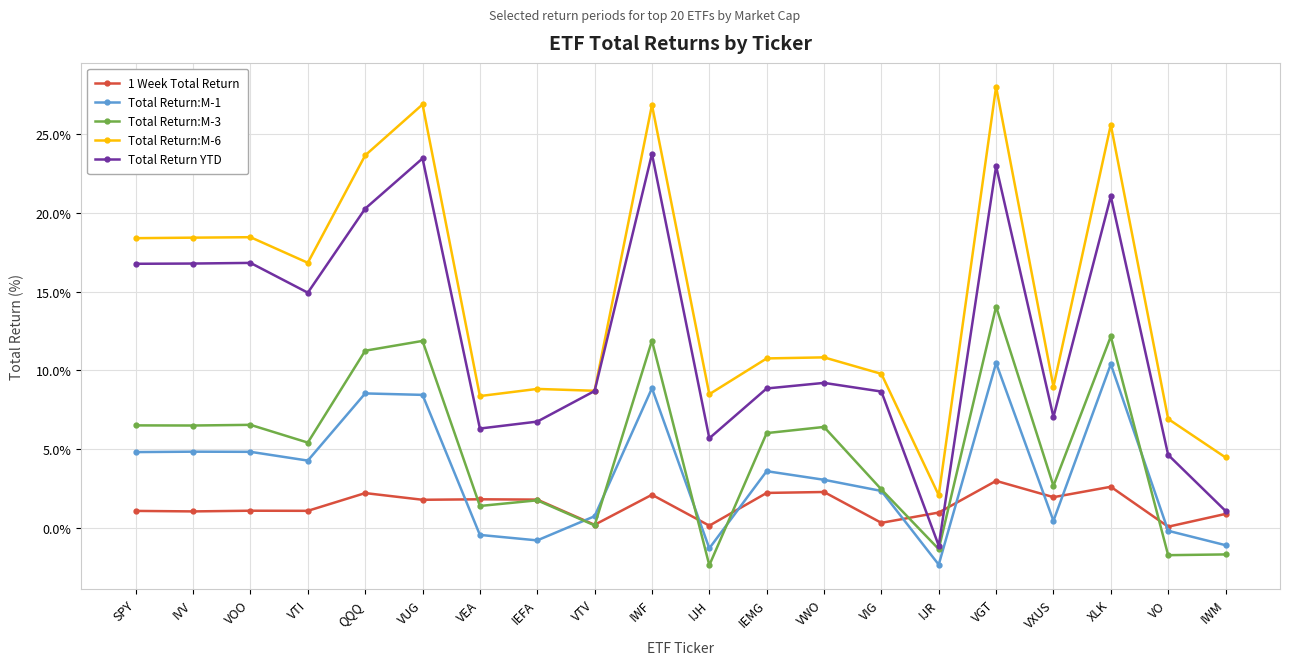

What is the difference between the Total Return:M-3 values at VO and IJH?

0.6